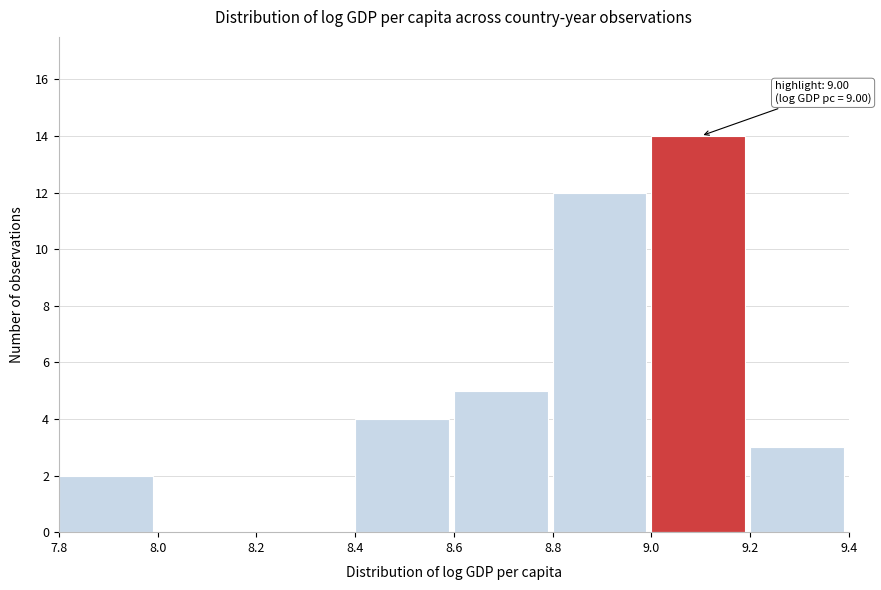

Which range on the x-axis has the tallest bar?

9.0 to 9.2